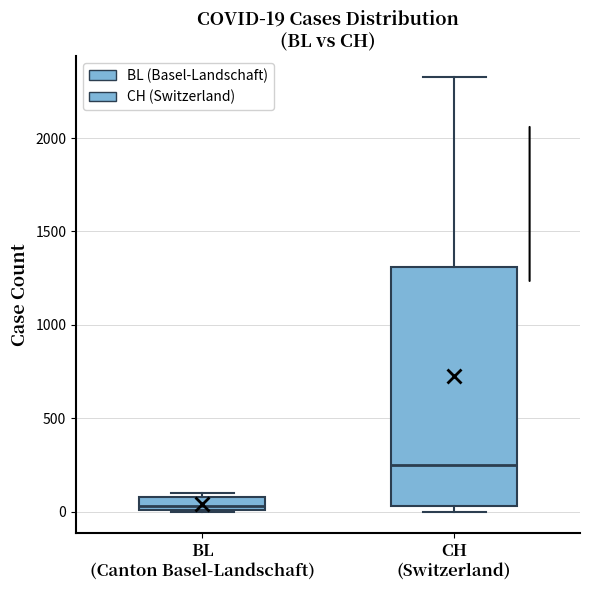

Comparing the boxes themselves (not the whiskers), which one is the tallest?

CH (Switzerland)